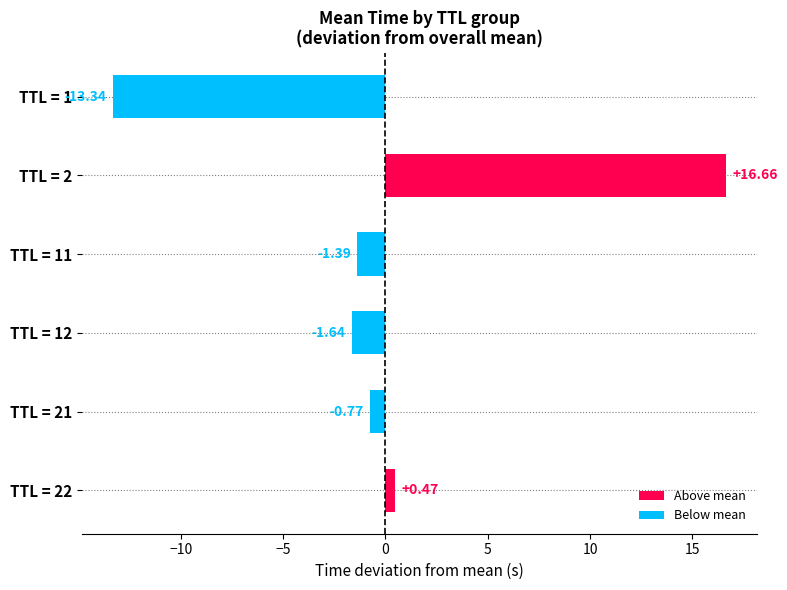

What is the difference between the maximum and minimum values?

30.0